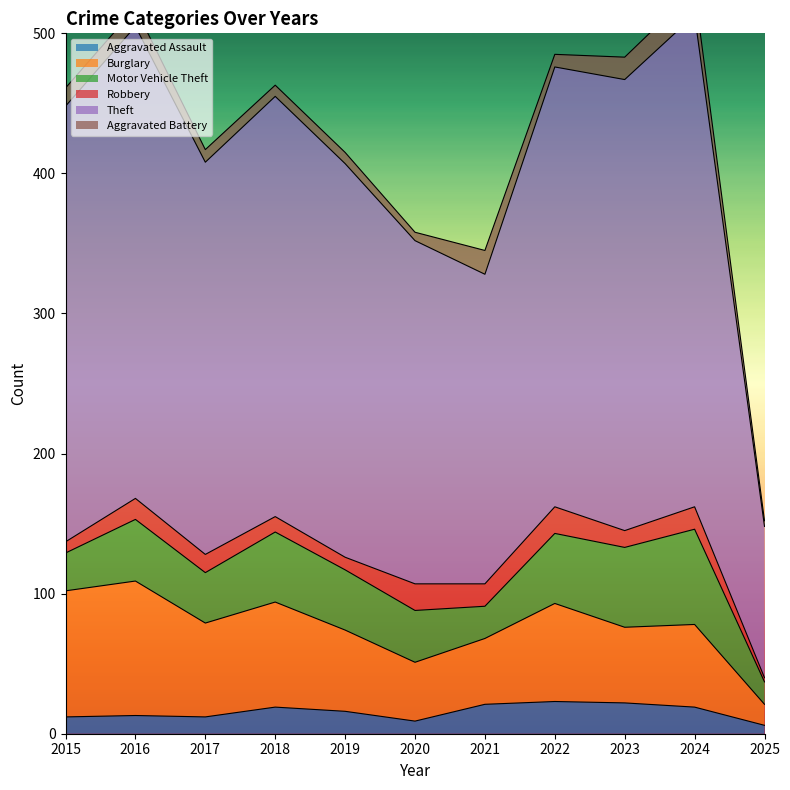

At which label is Burglary closest to 55?

2023